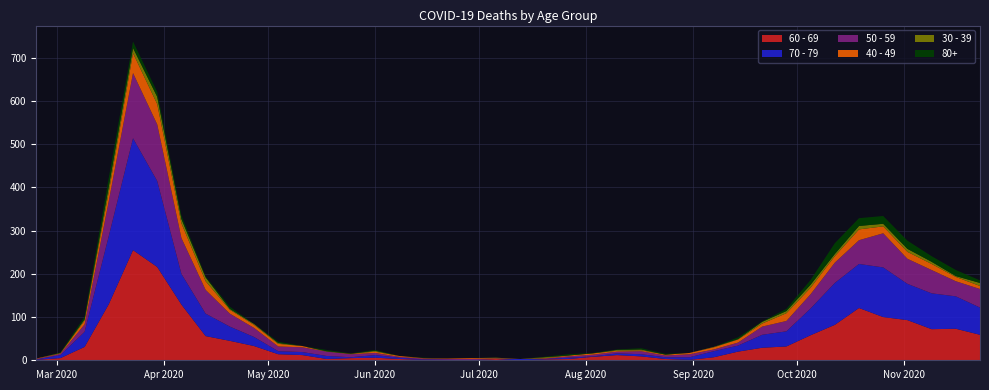

Reading left to right, extract all data points from this chart.

60 - 69: 1	5	31	130	255	216	129	56	45	33	14	12	3	5	6	3	1	0	0	3	0	2	3	8	12	9	3	1	7	20	29	32	58	82	121	100	93	72	73	59
70 - 79: 1	7	35	158	259	199	71	52	33	21	7	7	7	2	6	3	1	1	0	0	3	1	3	1	4	5	4	6	14	14	30	35	62	97	102	115	84	83	75	63
50 - 59: 1	3	17	81	151	131	83	55	30	21	11	11	10	7	5	2	2	2	3	1	0	1	3	4	4	7	4	7	4	7	19	24	33	47	55	79	58	54	35	43
40 - 49: 1	1	9	21	46	47	34	20	9	7	6	3	0	1	3	2	1	1	2	1	0	1	2	3	2	2	2	3	5	7	7	18	15	15	25	16	16	14	10	7
30 - 39: 0	1	3	12	12	17	10	9	2	2	2	0	1	0	2	0	0	0	0	1	0	2	0	0	2	2	0	0	1	1	4	5	7	5	8	6	7	5	2	7
80+: 0	1	6	21	15	11	8	2	5	0	3	0	3	1	2	0	1	0	0	0	0	1	3	1	1	3	2	0	0	4	1	5	11	25	18	18	19	13	14	6